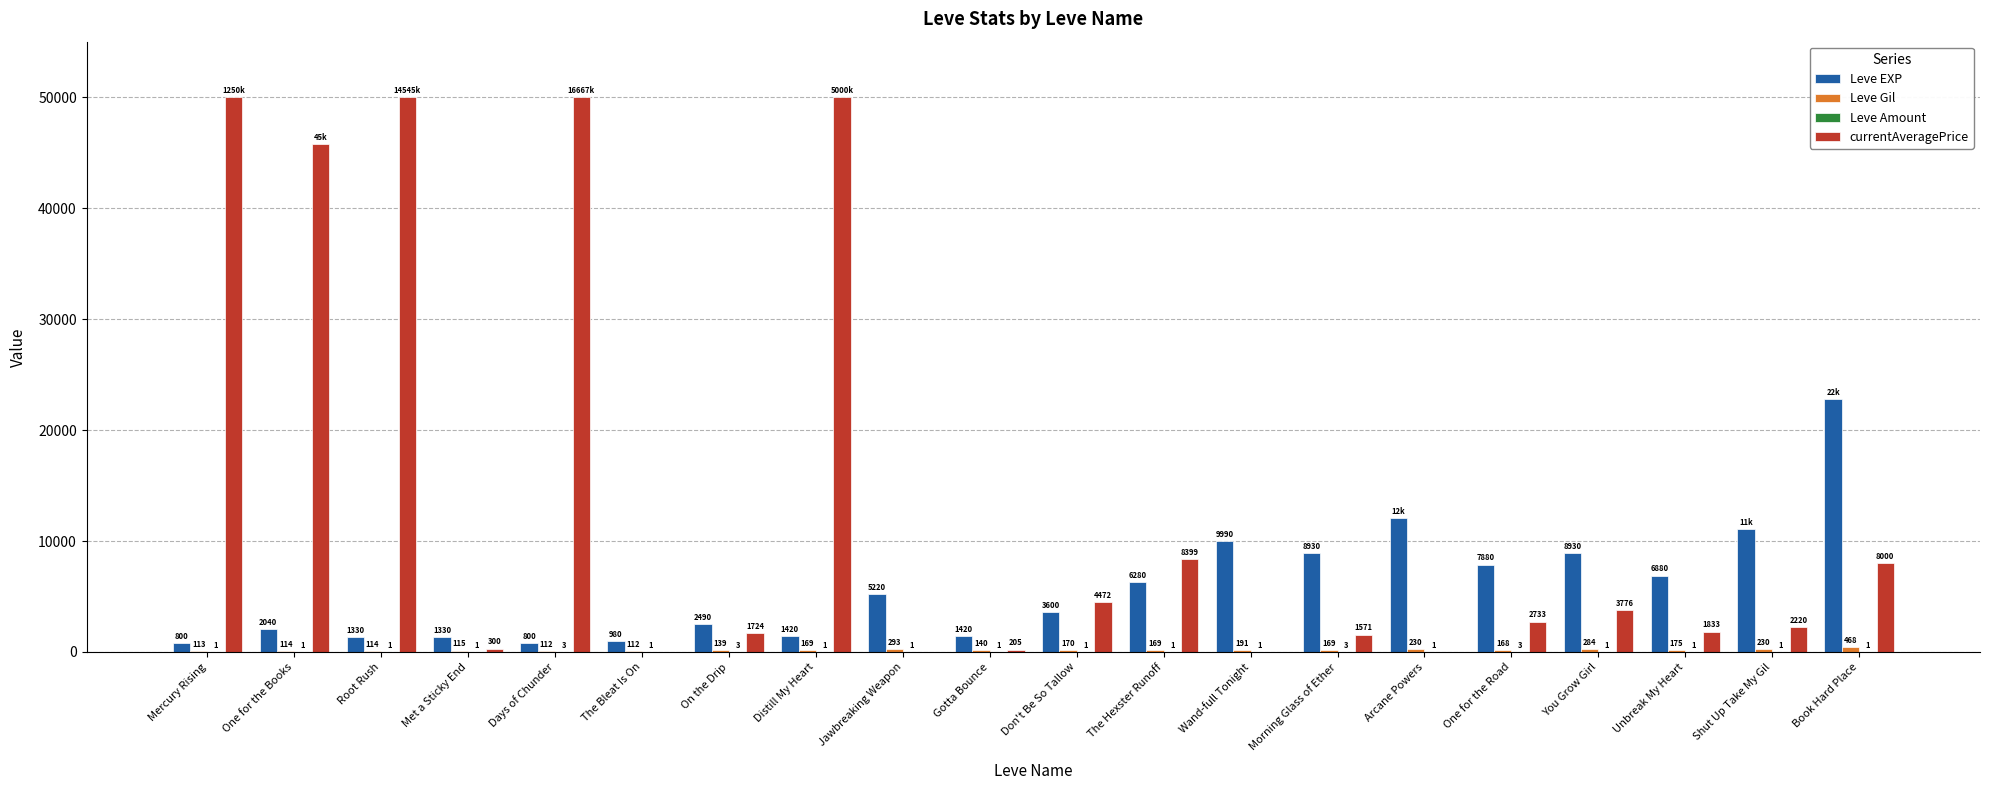

The value of Leve EXP at Shut Up Take My Gil is 6748. True or false?

False